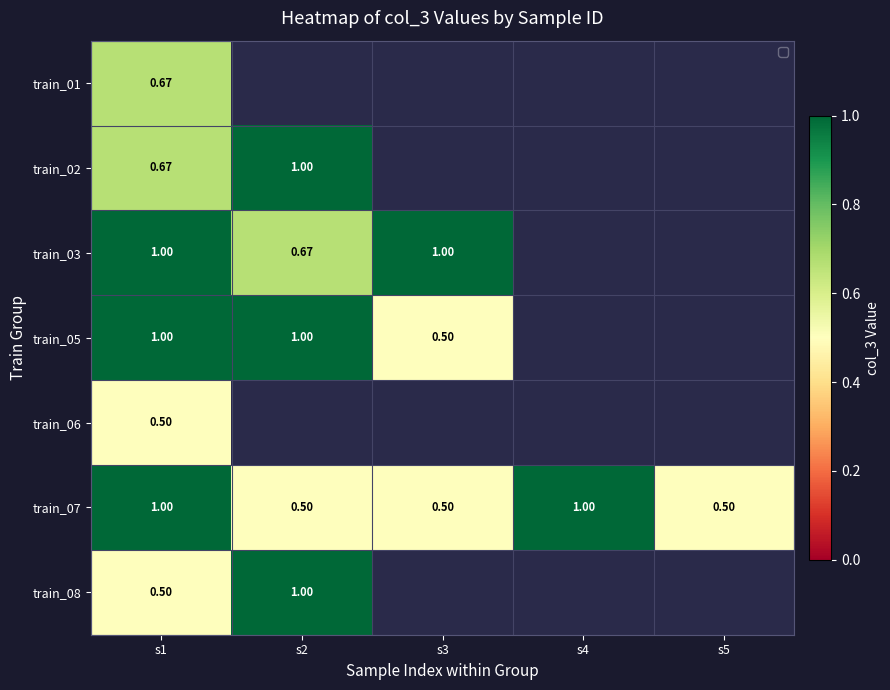

What is the highest value of the train_08 series?

1.0